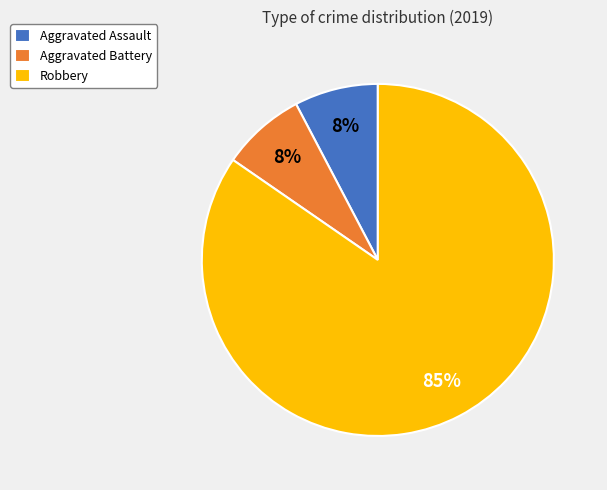

To the nearest percent, what is the average slice percentage?

33%